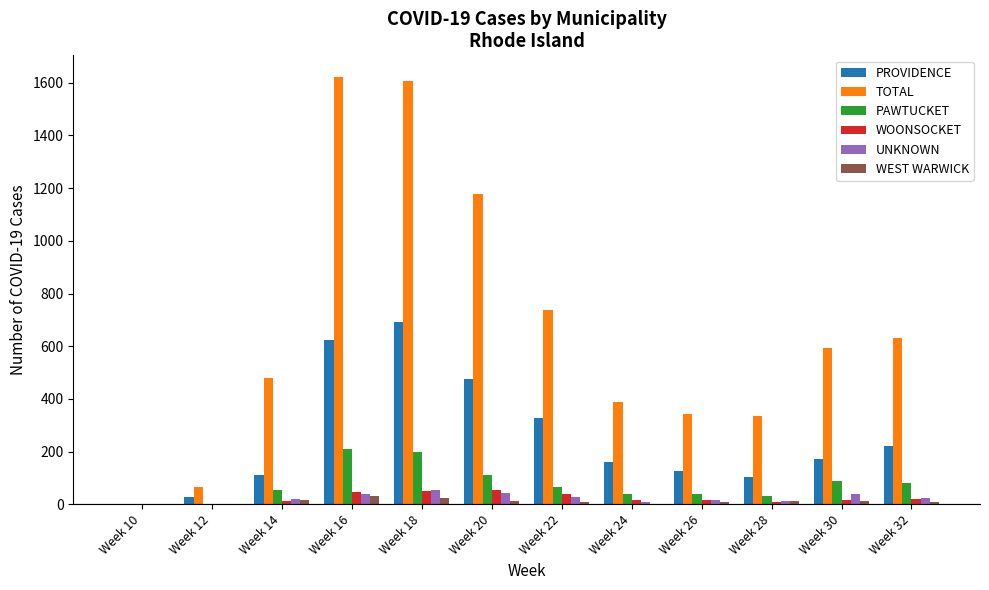

Between Week 16 and Week 32, which series saw the biggest shift?

TOTAL